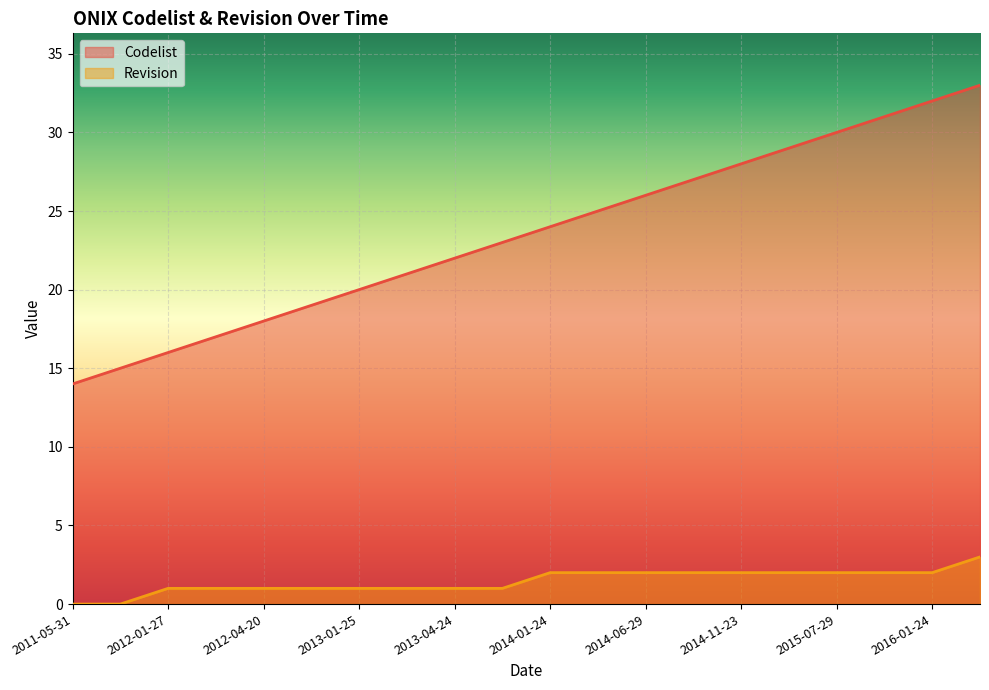

What is the lowest value of the Codelist series?

14